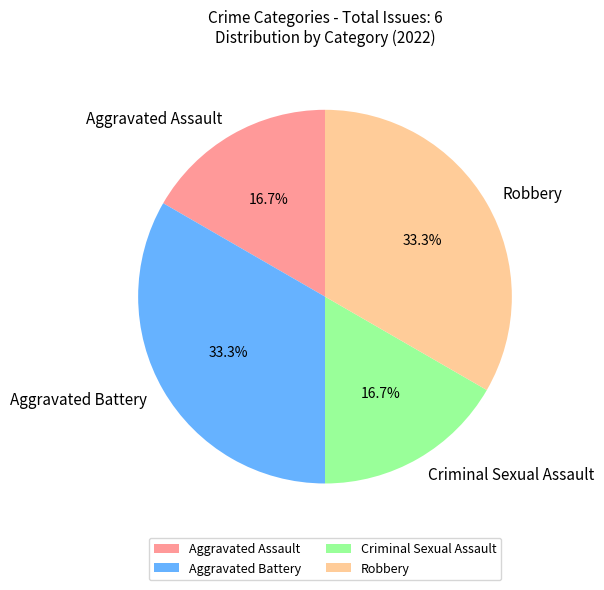

To the nearest percent, what is the average slice percentage?

25%